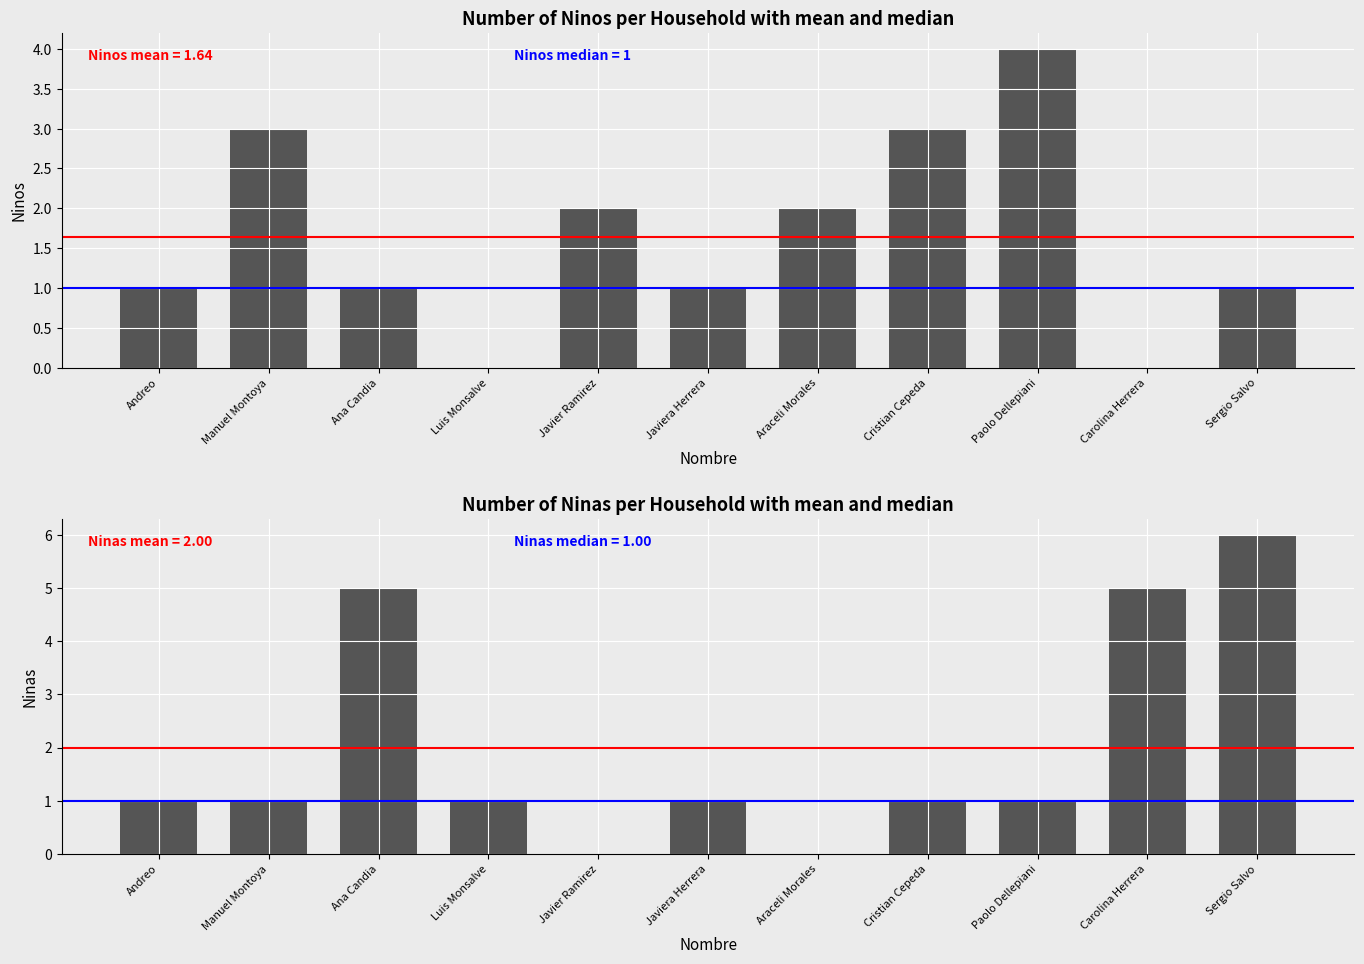

What is the label of the 5th bar from the right?

Araceli Morales